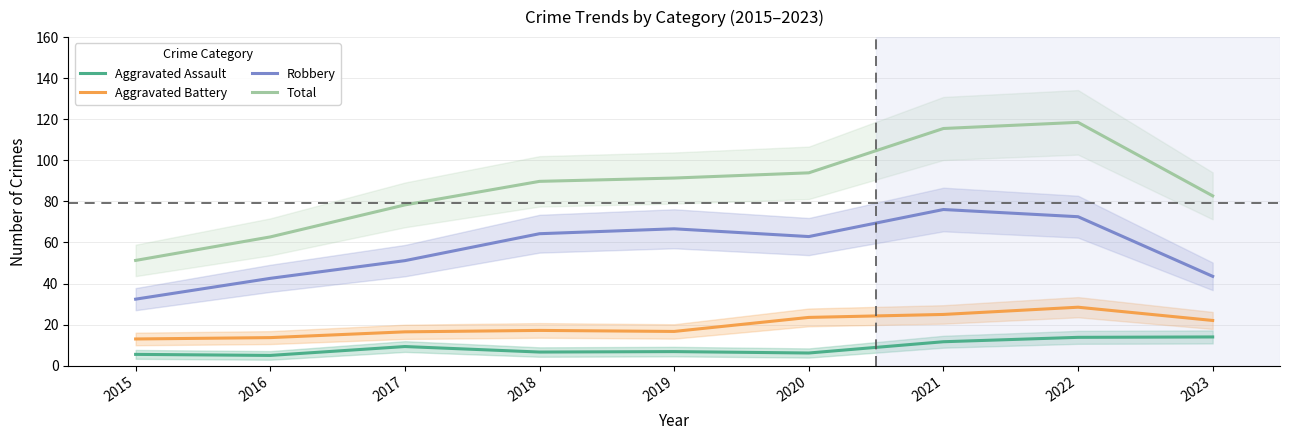

How many lines are shown in the chart?

4